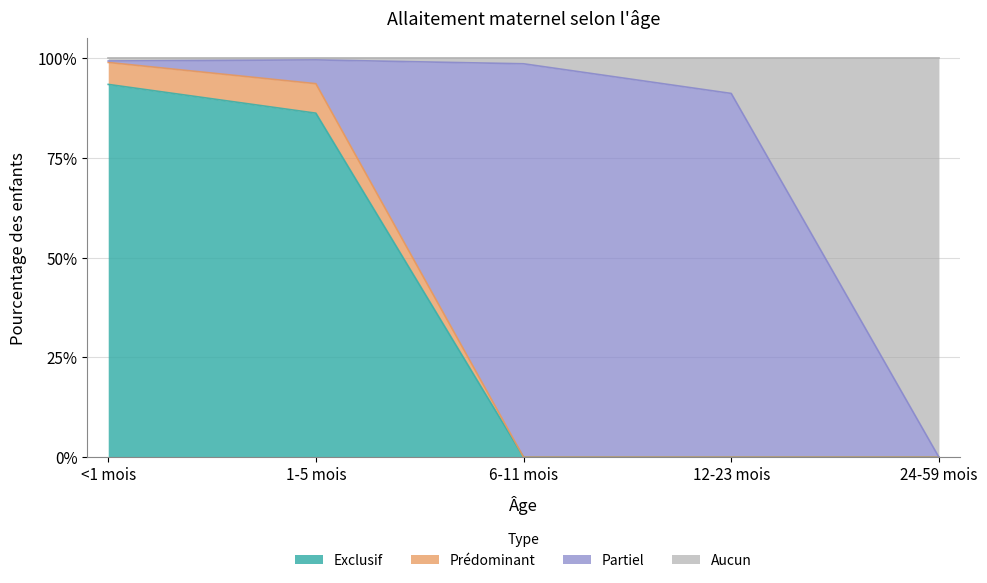

True or false: Aucun has a value of 0.3 at 12-23 mois.

False